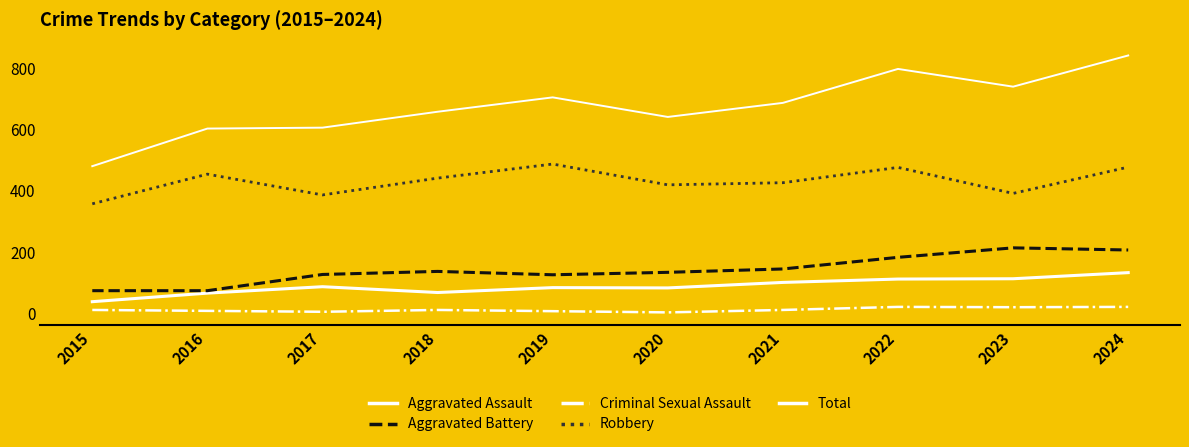

Does the chart have visible grid lines?

No